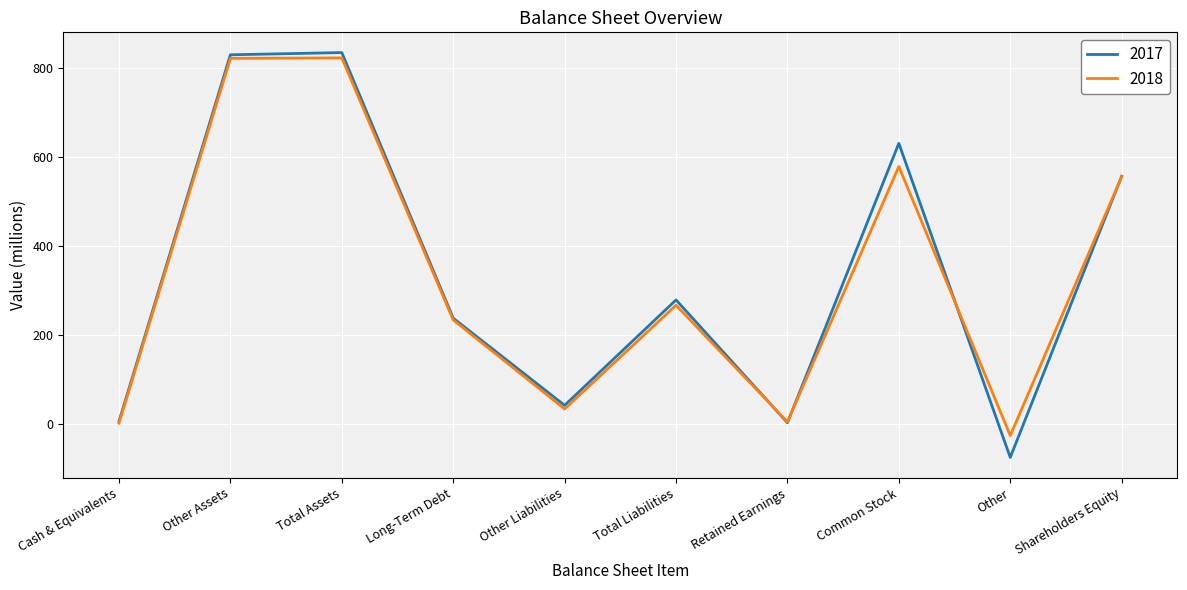

Which category has the lowest value in the 2017 series?

Other